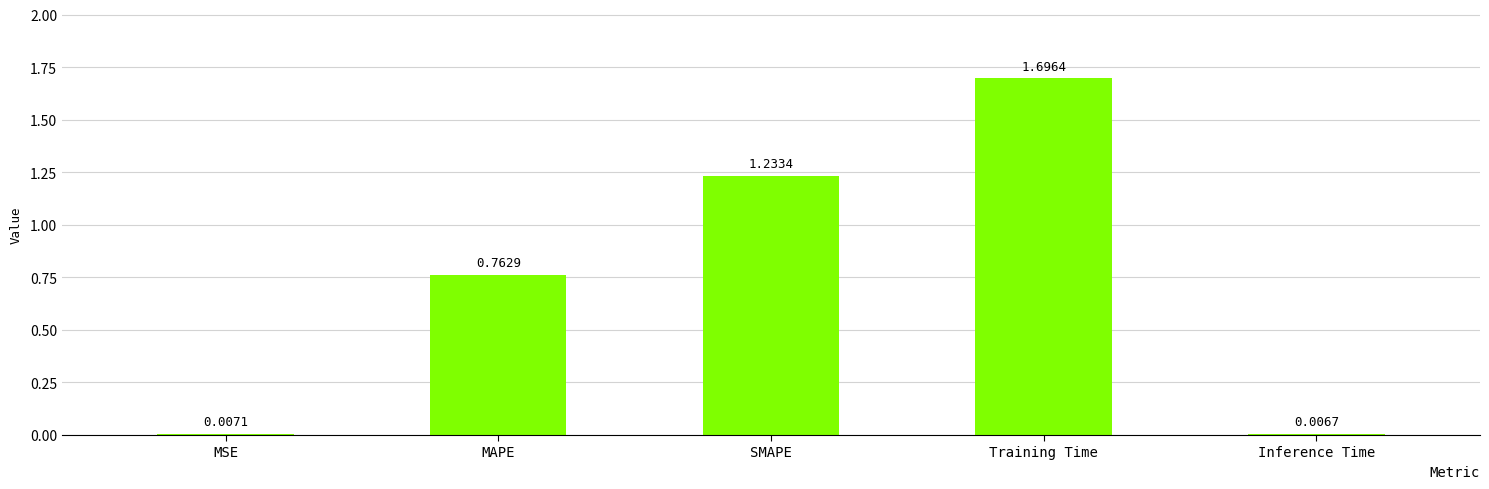

At which category does the chart reach its peak across all series?

Training Time